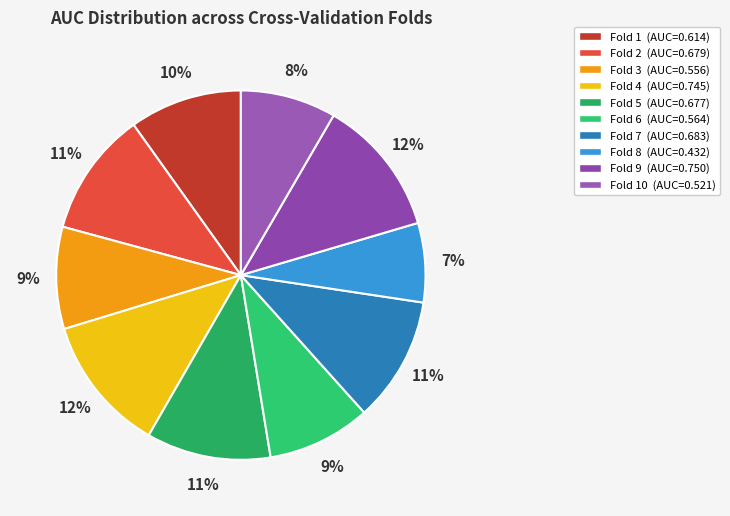

What is the largest slice in the pie chart?

Fold 9